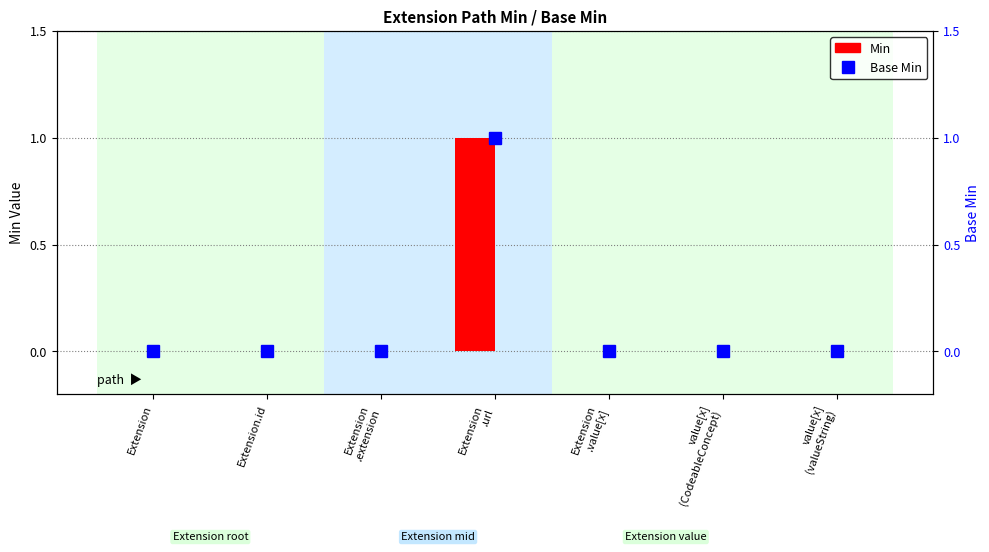

Read the Base Min value at Extension
.url.

1